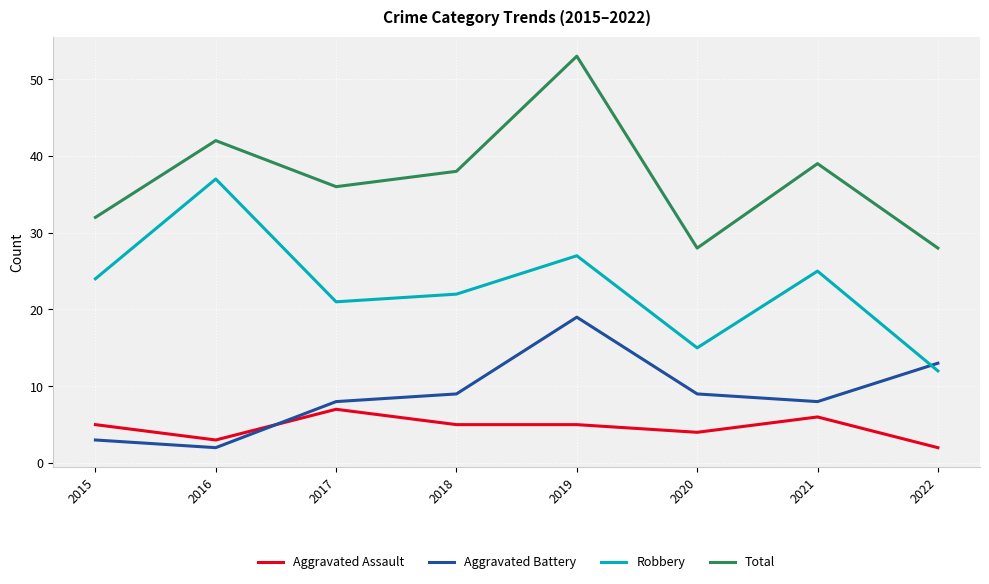

What is the difference between the maximum and minimum values in the Aggravated Assault series?

5